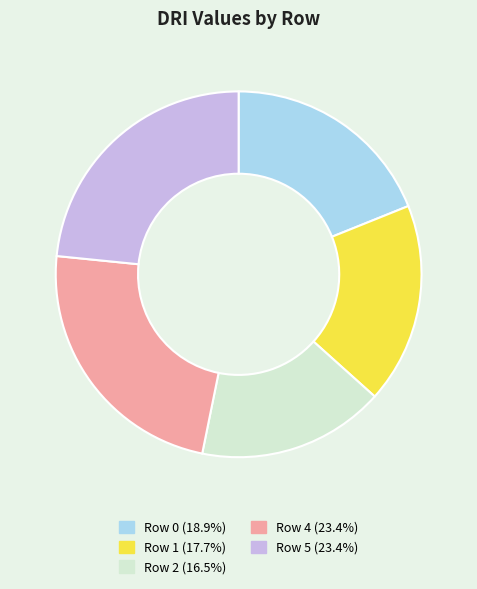

Is there any slice that represents more than half of the pie?

No